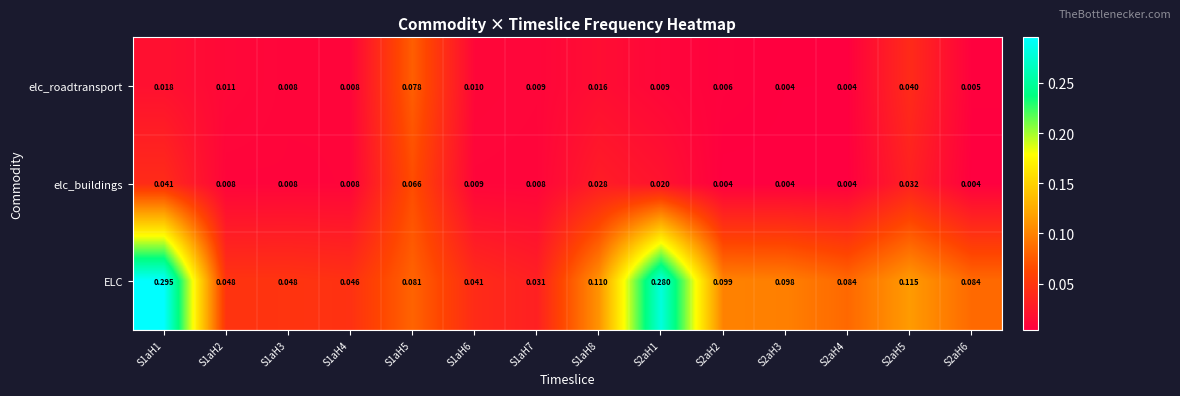

Which series has the widest spread of values?

ELC